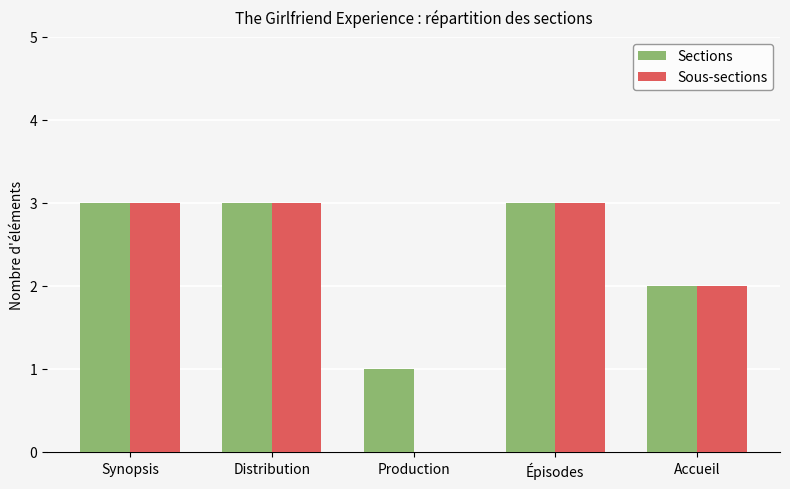

The value of Sous-sections at Production is 0. True or false?

True